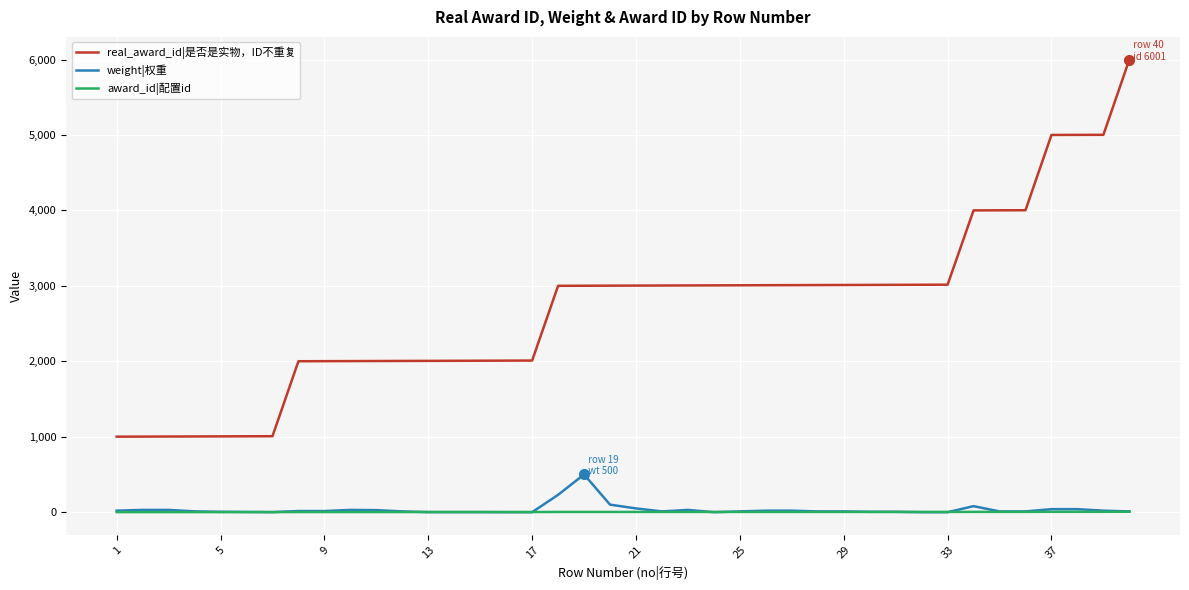

List the series in order of their peak value, lowest first.

award_id|配置id, weight|权重, real_award_id|是否是实物，ID不重复